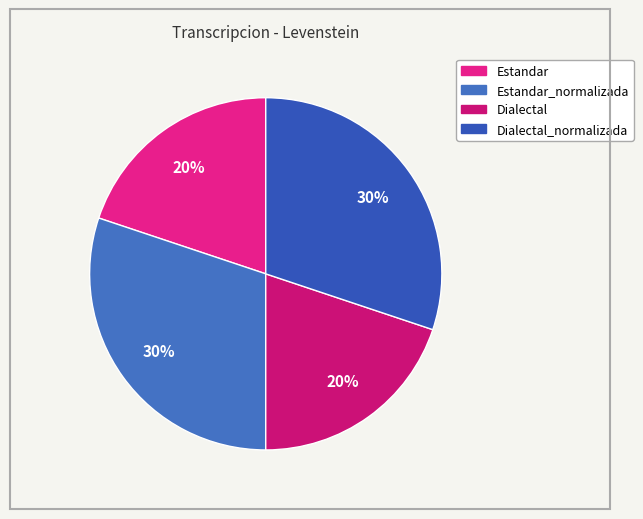

Rank the categories by value from lowest to highest.

Estandar, Dialectal, Estandar_normalizada, Dialectal_normalizada